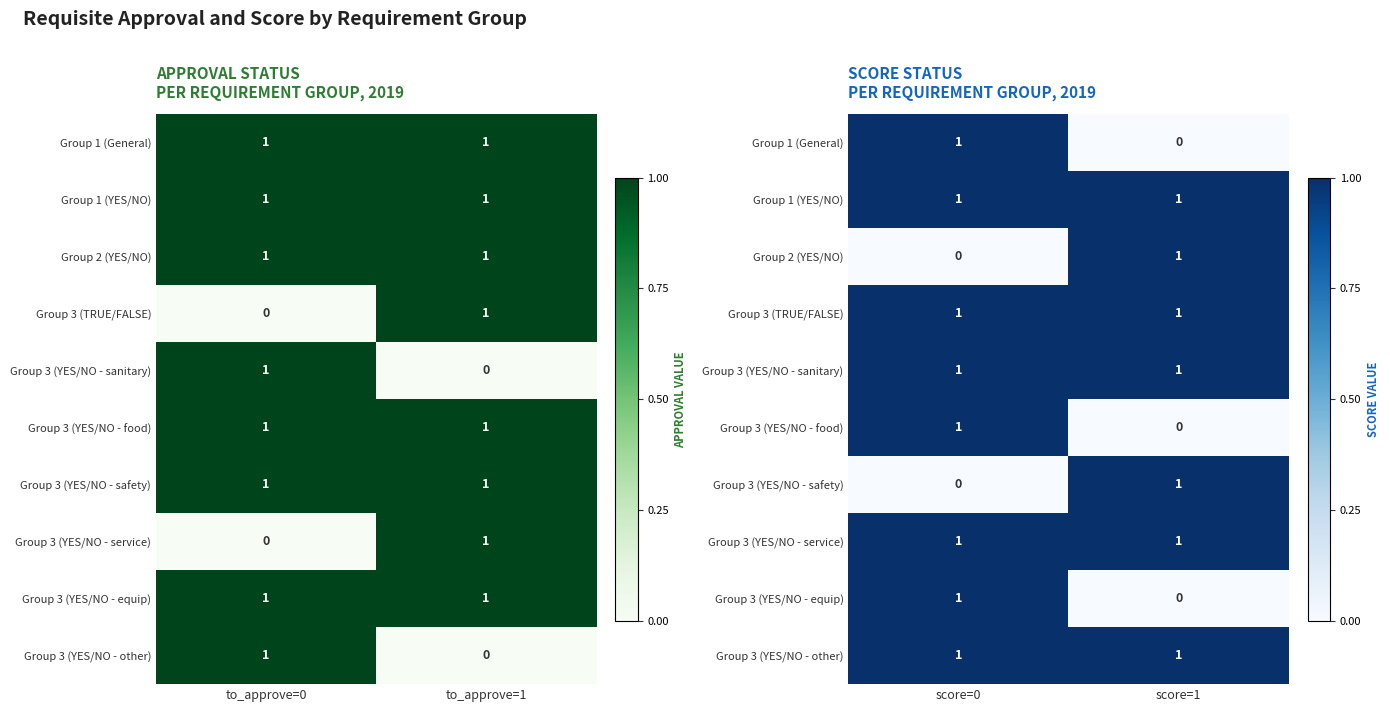

What is the total value across all series at score=0?

8